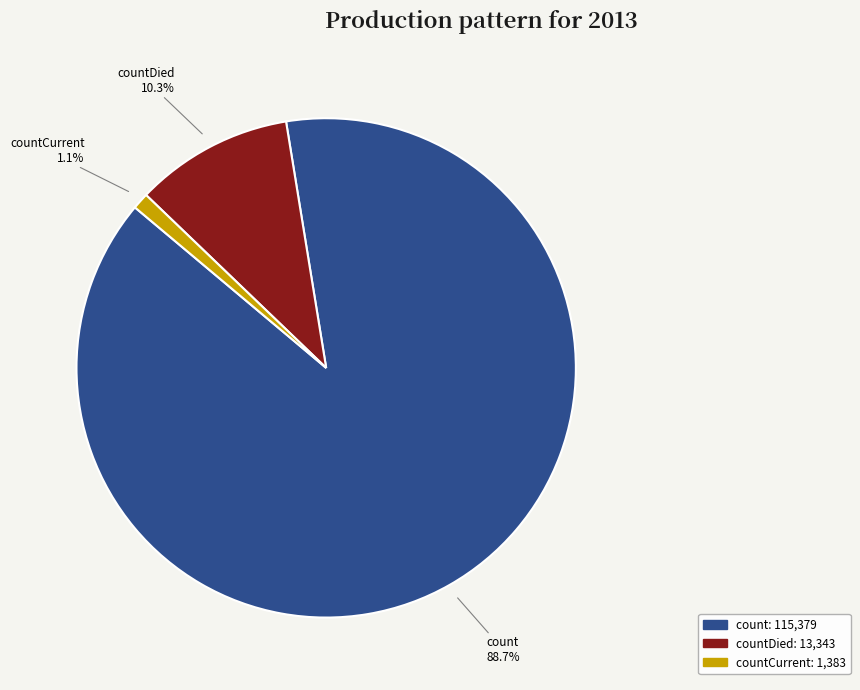

Is there any slice that represents more than half of the pie?

Yes